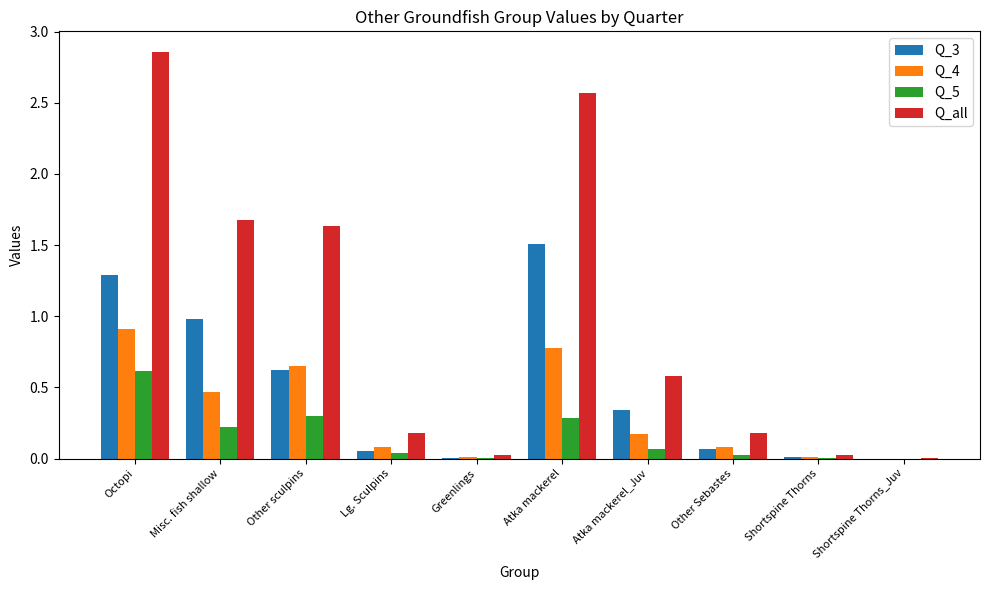

What is the sum of all Q_all values?

9.7